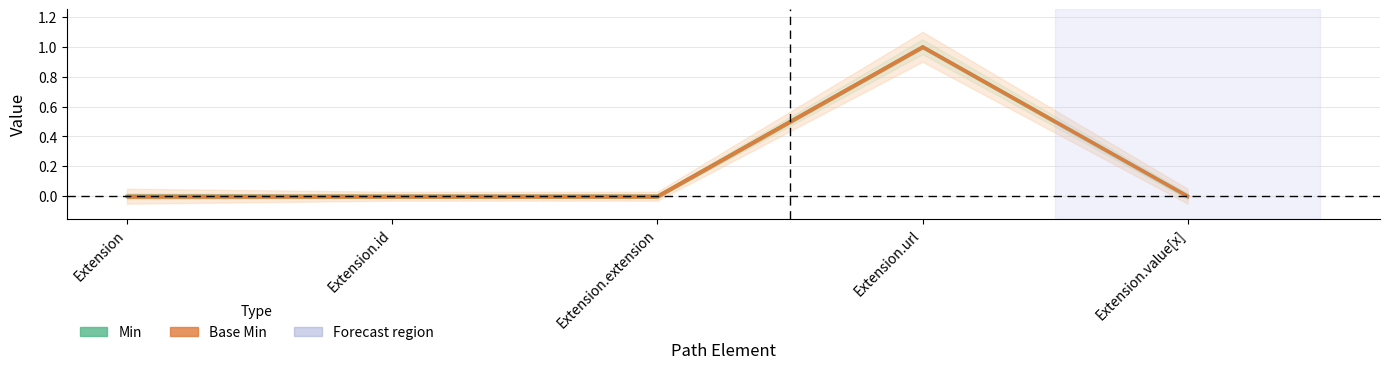

Where is Min nearest to the value 0?

Extension